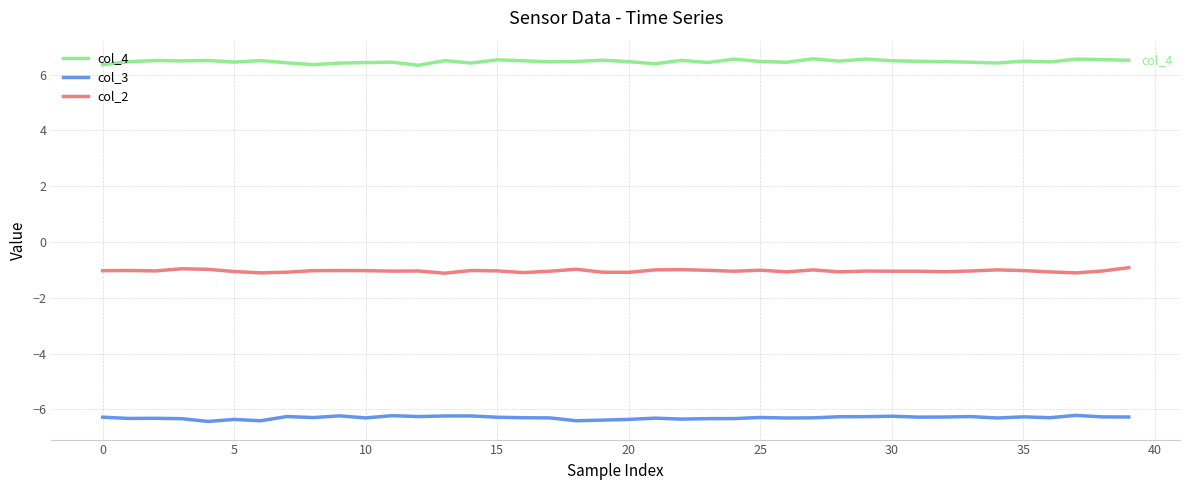

Which series has the largest total across all categories?

col_4